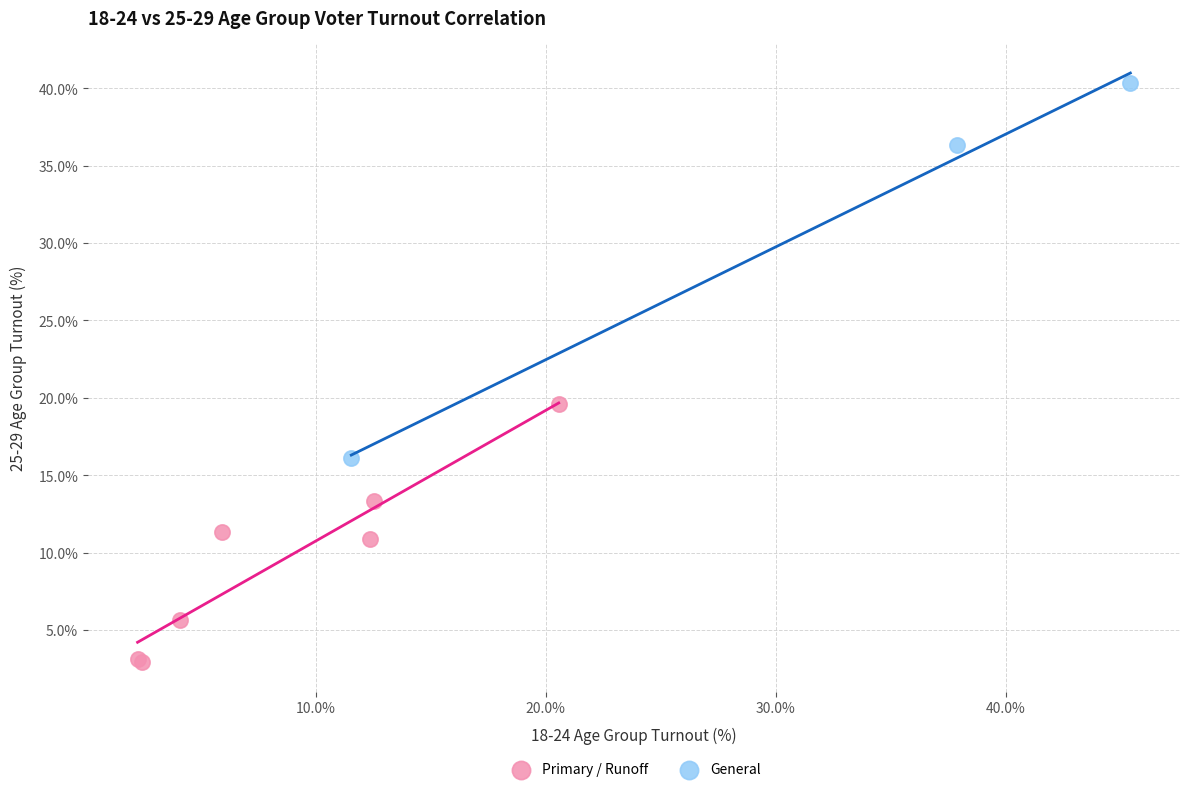

What are all the series names shown in the legend?

Primary / Runoff, General